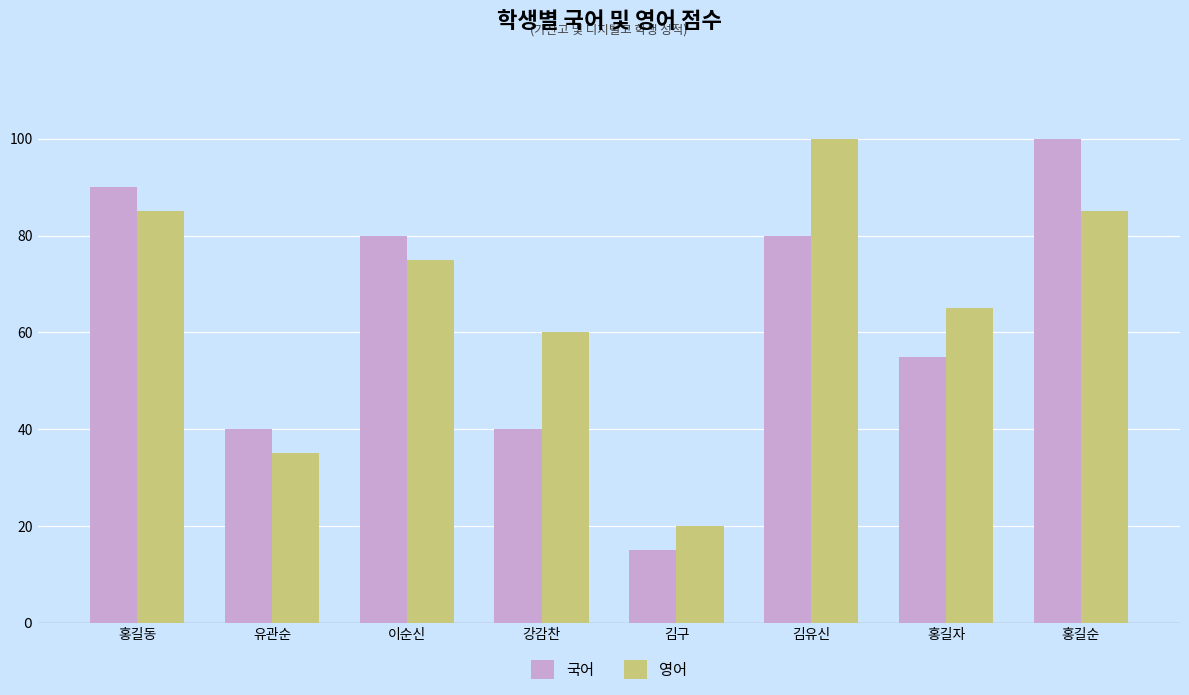

What are all the series names shown in the legend?

국어, 영어